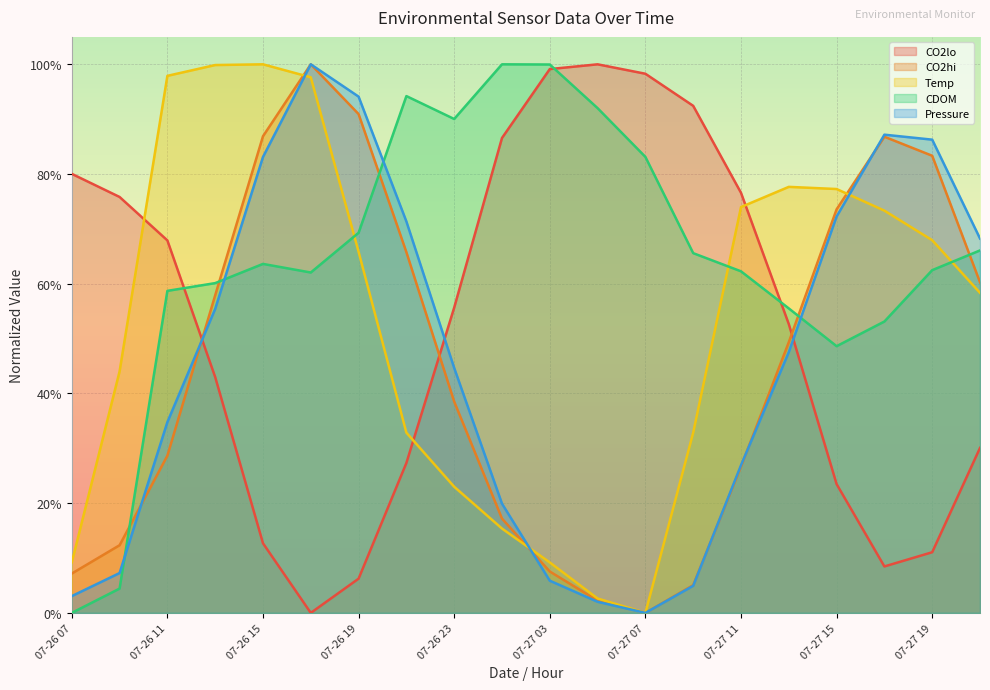

Reading right to left, transcribe all the data shown in this chart.

CO2lo: 0.3	0.1	0.1	0.2	0.5	0.8	0.9	1.0	1.0	1.0	0.9	0.6	0.3	0.1	0.0	0.1	0.4	0.7	0.8	0.8
CO2hi: 0.6	0.8	0.9	0.7	0.5	0.3	0.1	0.0	0.0	0.1	0.2	0.4	0.7	0.9	1.0	0.9	0.6	0.3	0.1	0.1
Temp: 0.6	0.7	0.7	0.8	0.8	0.7	0.3	0.0	0.0	0.1	0.2	0.2	0.3	0.7	1.0	1.0	1.0	1.0	0.4	0.1
CDOM: 0.7	0.6	0.5	0.5	0.6	0.6	0.7	0.8	0.9	1.0	1.0	0.9	0.9	0.7	0.6	0.6	0.6	0.6	0.0	0.0
Pressure: 0.7	0.9	0.9	0.7	0.5	0.3	0.0	0.0	0.0	0.1	0.2	0.4	0.7	0.9	1.0	0.8	0.6	0.3	0.1	0.0